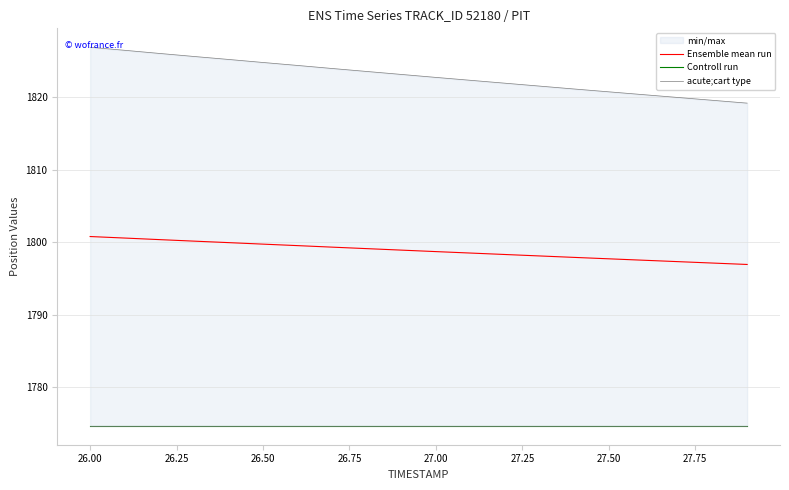

Rank the series by their maximum value, from highest to lowest.

acute;cart type, Ensemble mean run, Controll run